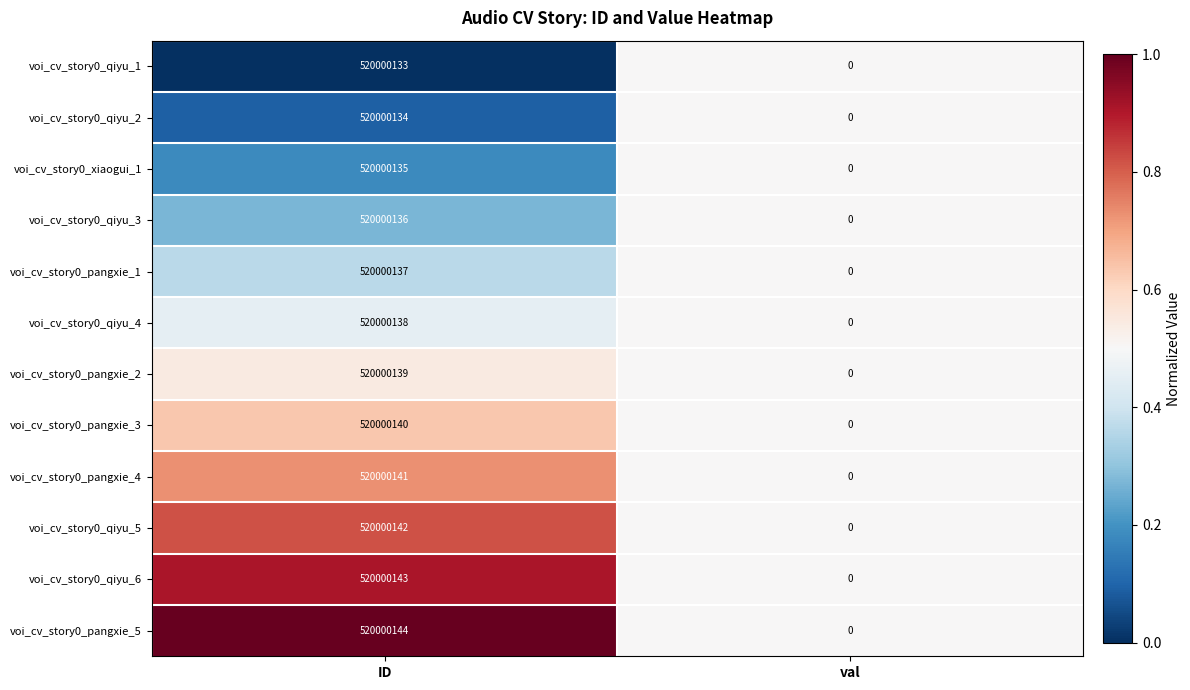

The value of voi_cv_story0_qiyu_5 at val is 0. True or false?

True